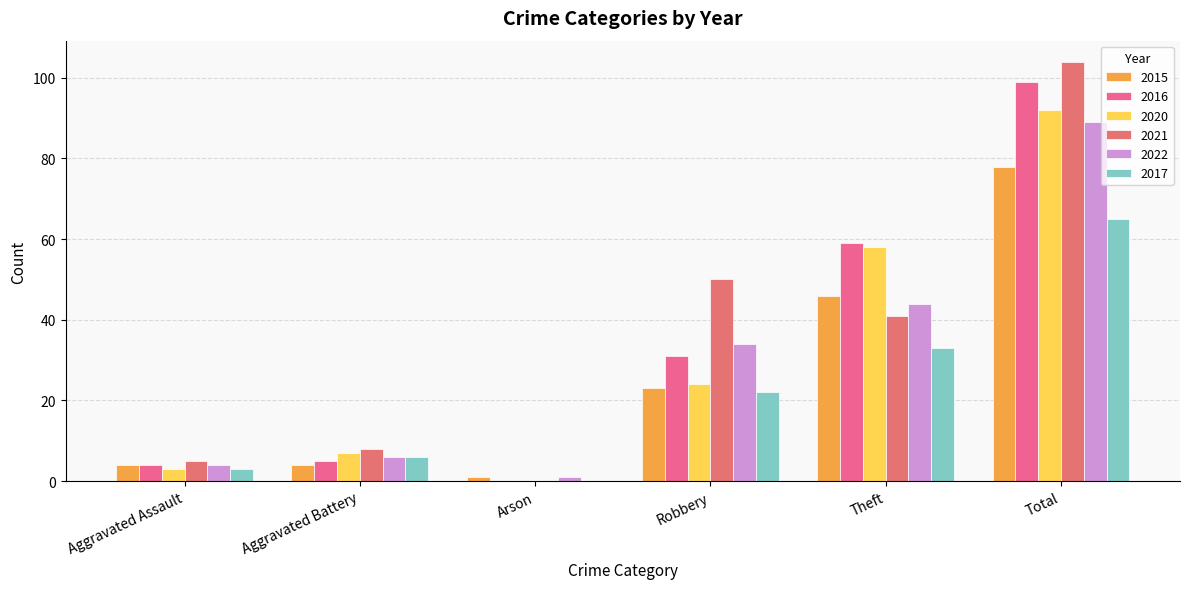

What value does the 2020 series have at Aggravated Battery?

7